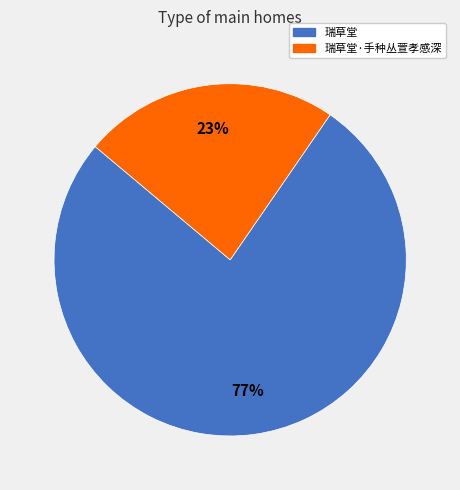

To the nearest percent, what is the average slice percentage?

50%